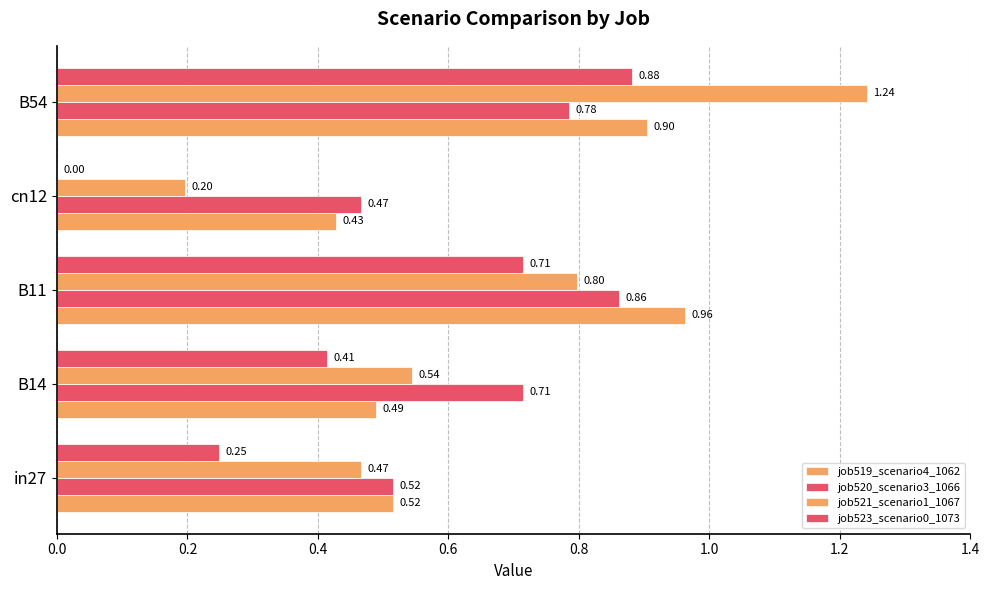

Which series has the largest total across all categories?

job520_scenario3_1066